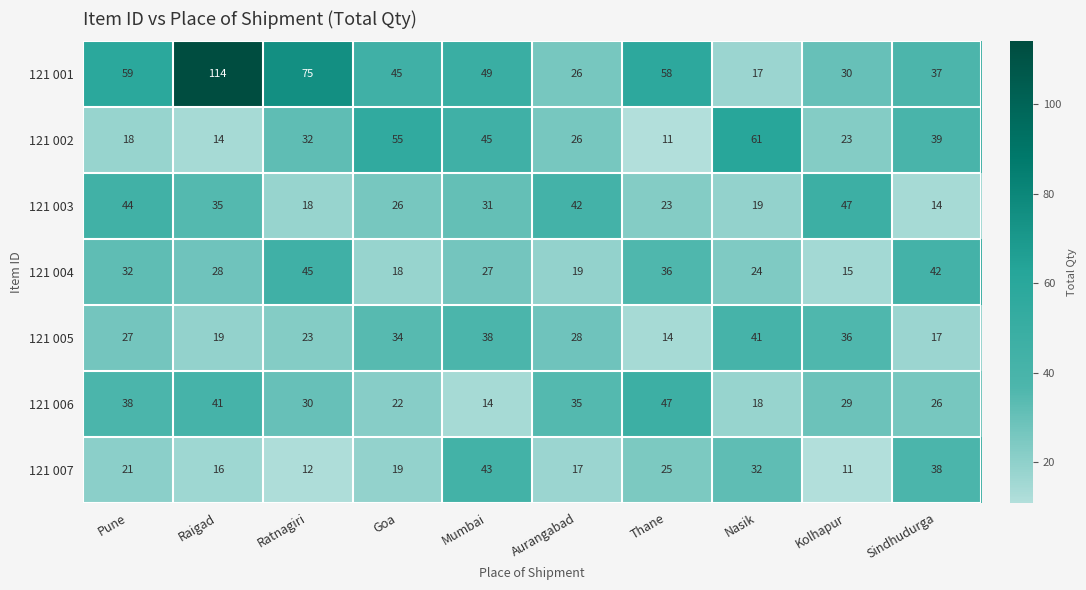

Is it true that 121 004 equals 18 at Goa?

True